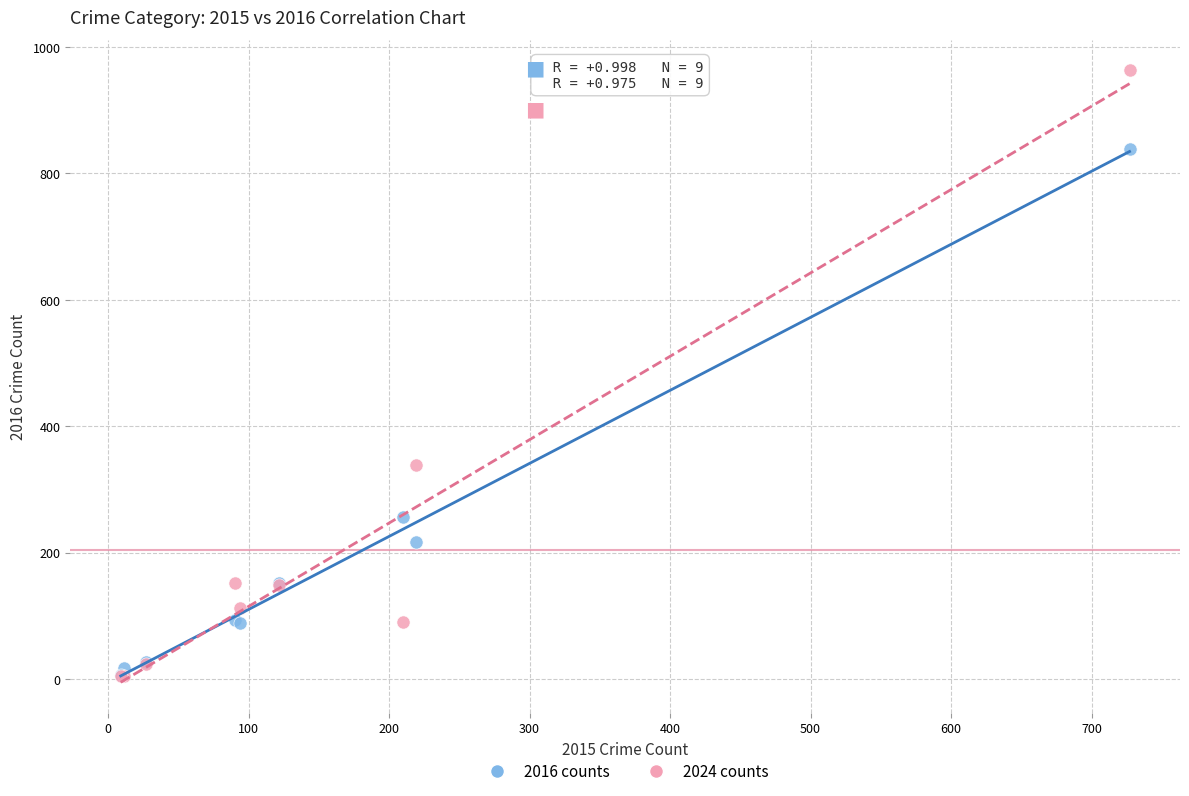

In the 2024 counts series, what Y value is closest to 483?

338